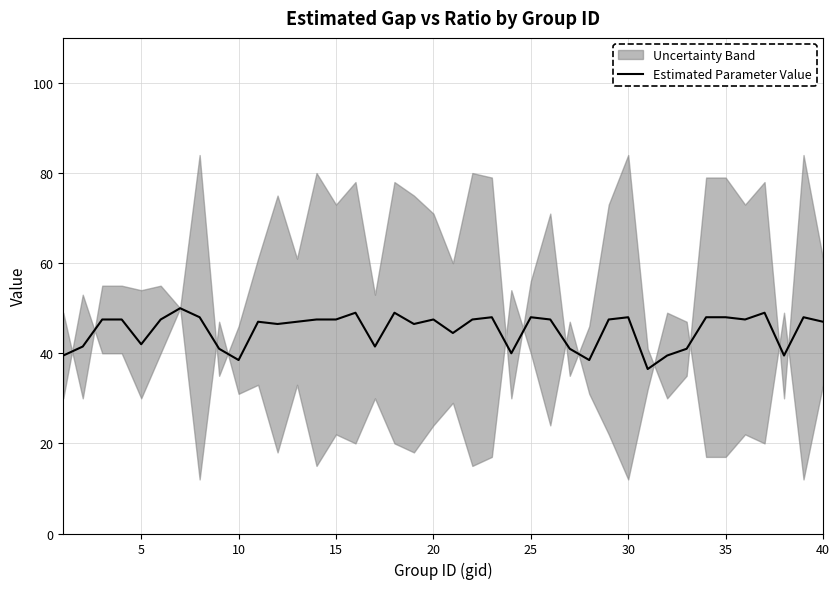

How many interior local valleys (lower than both neighbors) does the data have?

11